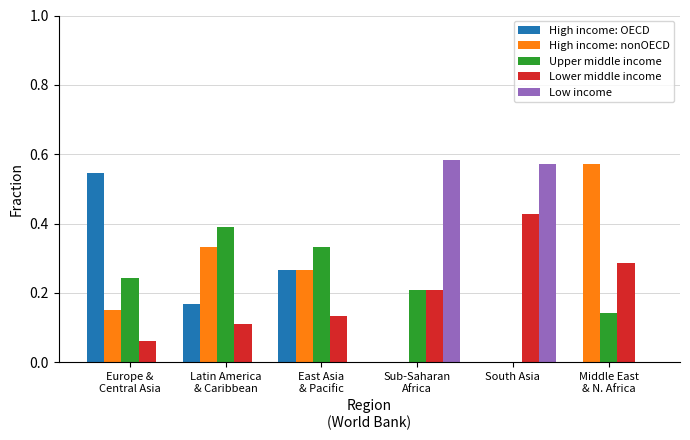

What is the sum of all High income: OECD values?

1.0